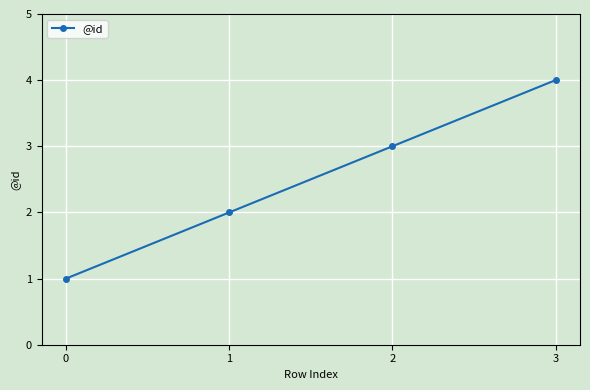

What is the change in value from 2 to 3?

+1